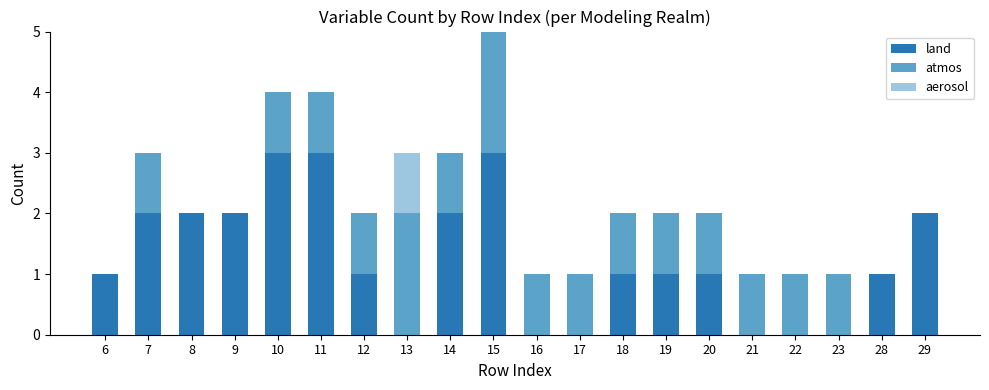

Does the chart contain stacked bars?

Yes